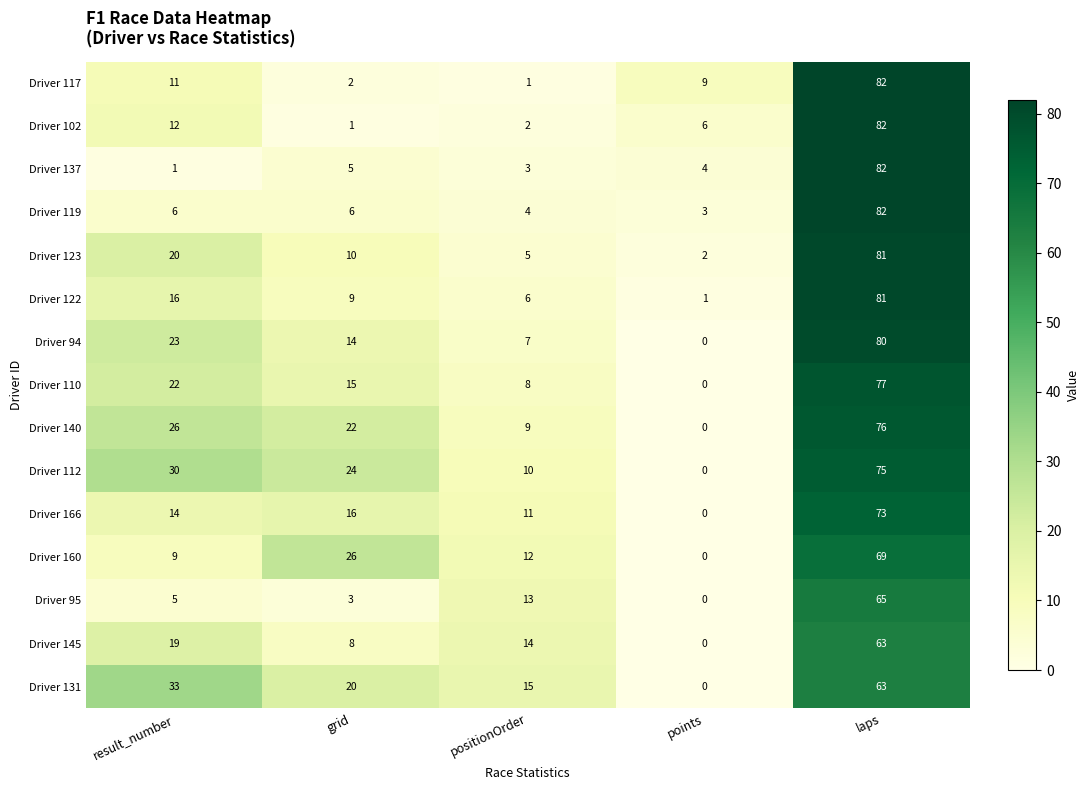

At which category does the chart reach its peak across all series?

laps